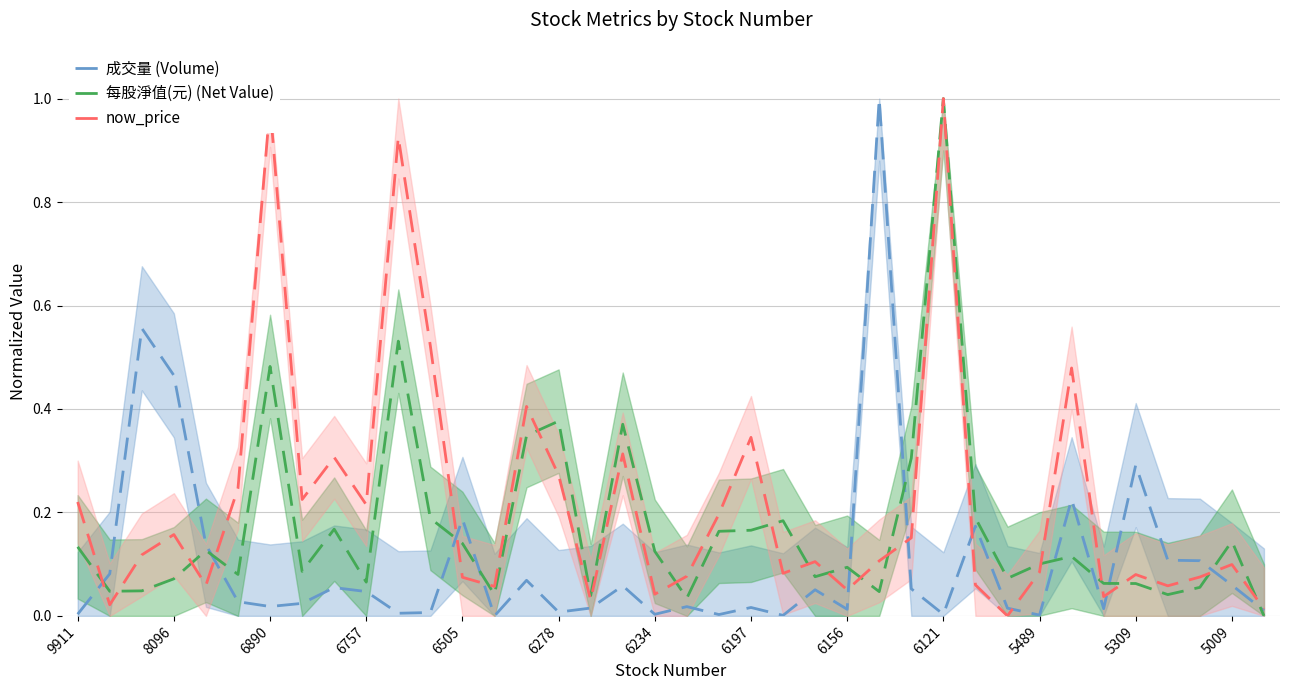

How many data points in 成交量 (Volume) are above 0?

37